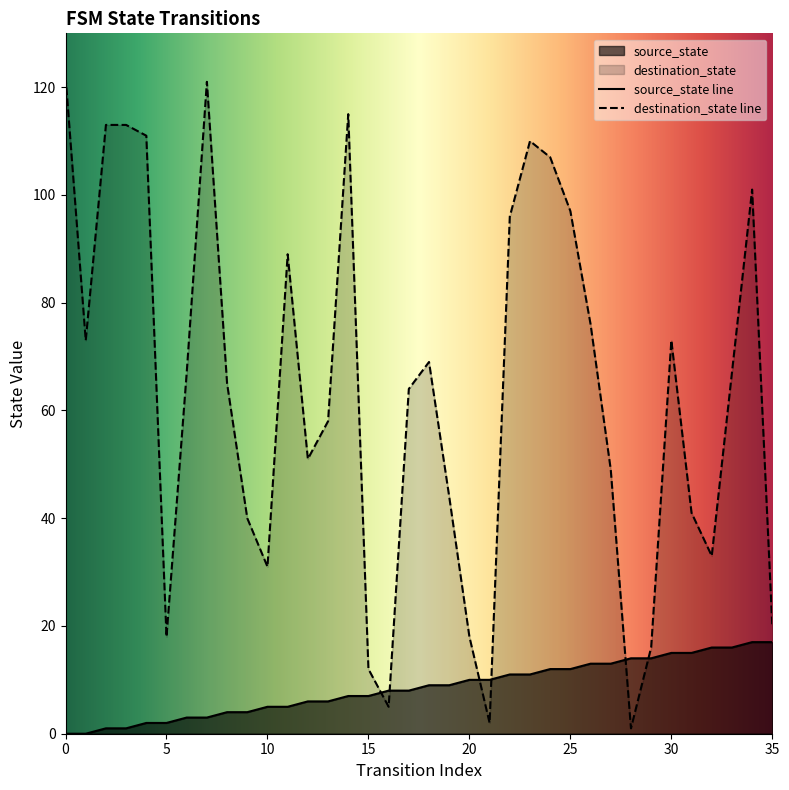

What is the value of the source_state point at the 36th from the left?

17